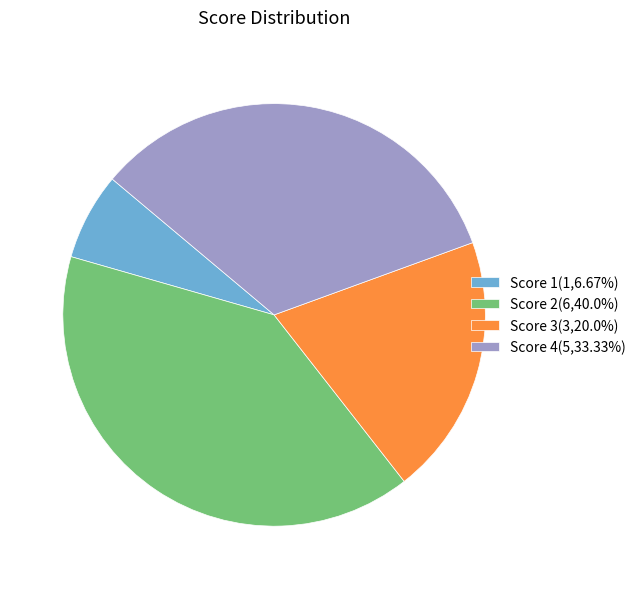

How many segments does this pie chart have?

4